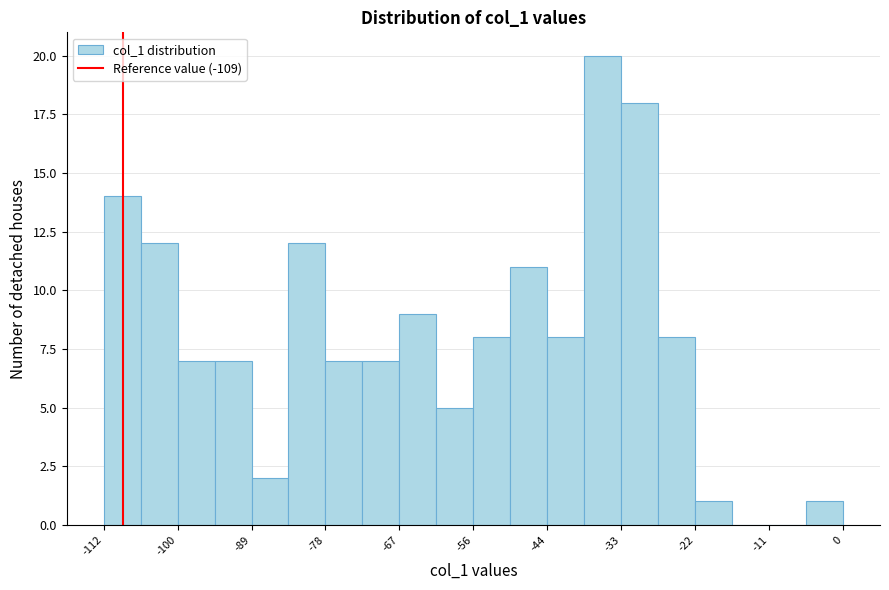

Read against the x-axis, roughly where is the centre of the tallest bar?

-36